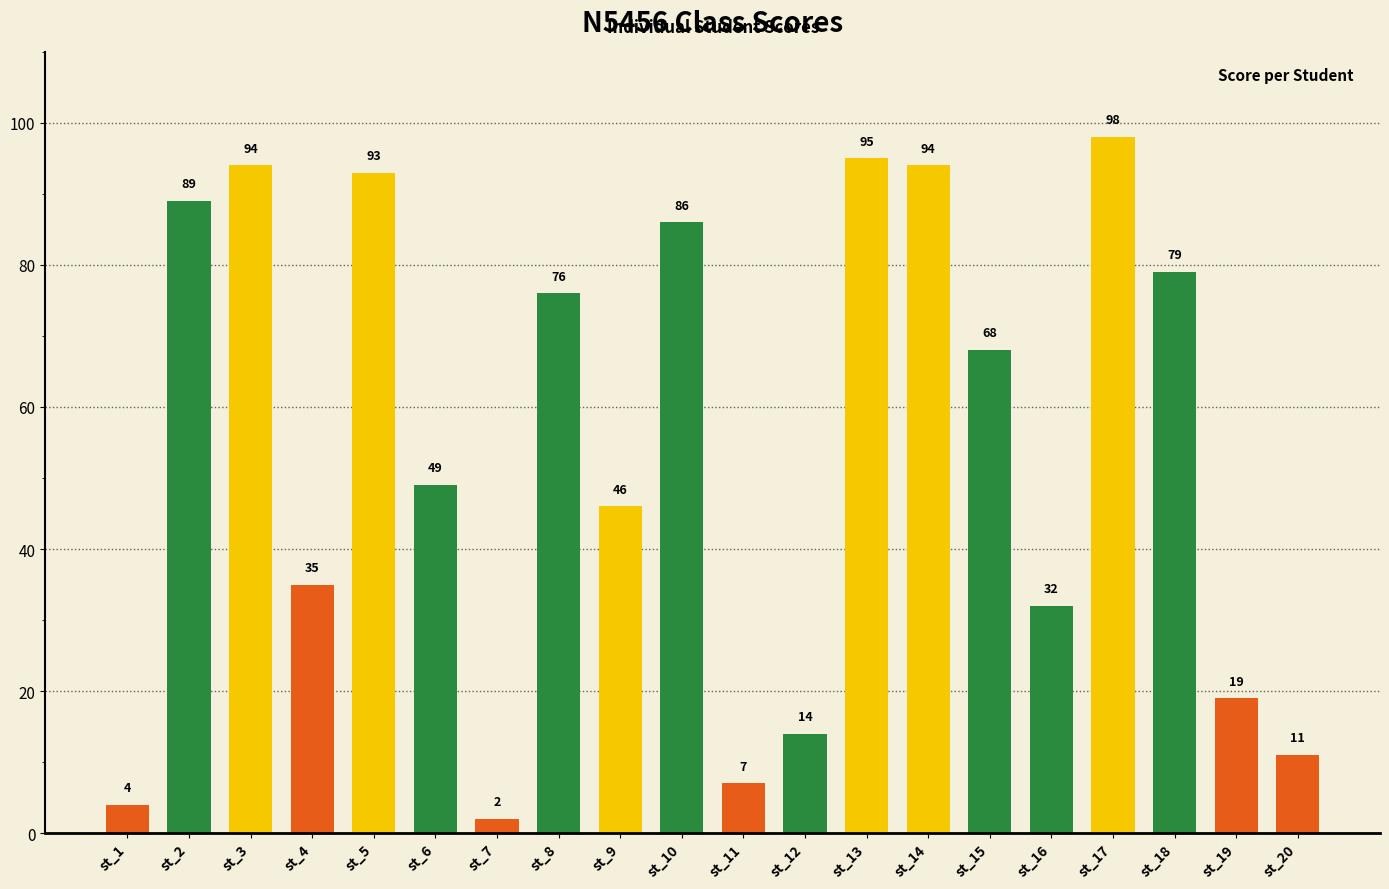

What is the difference between the maximum and minimum values?

96